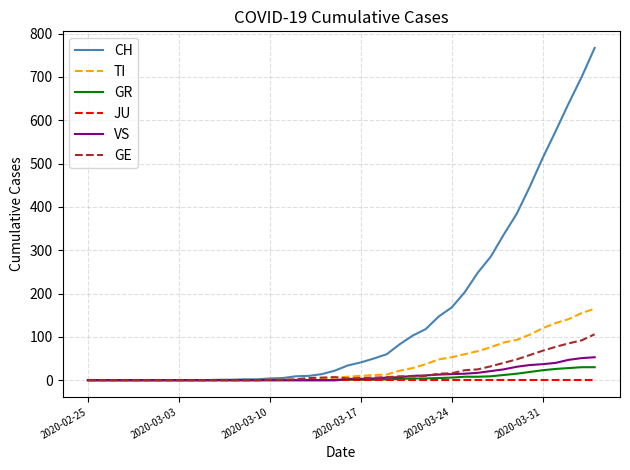

Which series has the widest spread of values?

CH